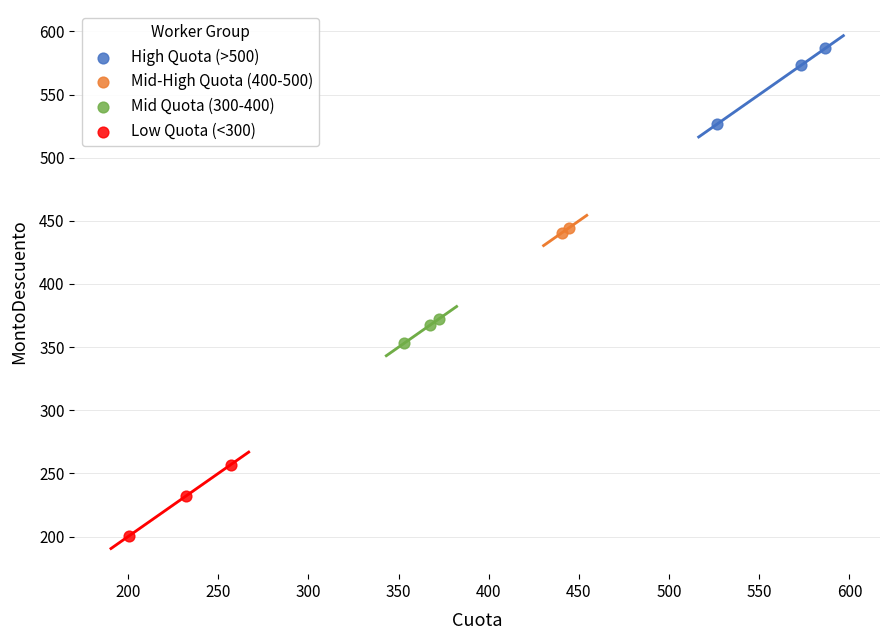

What are all the series names shown in the legend?

High Quota (>500), Mid-High Quota (400-500), Mid Quota (300-400), Low Quota (<300)